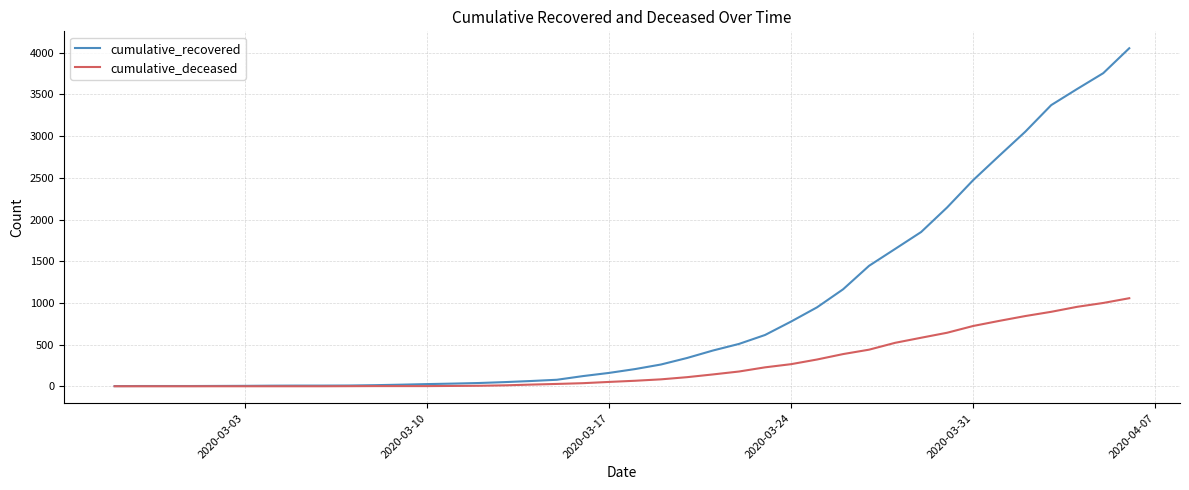

How many lines are shown in the chart?

2